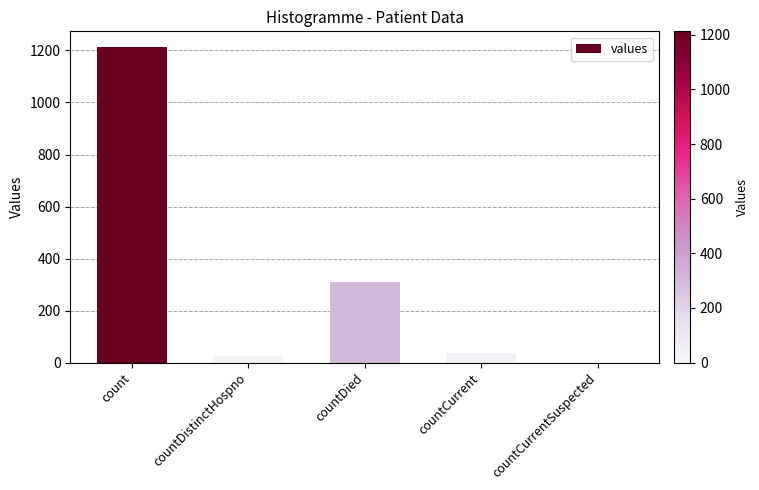

Approximately how many times larger is the value at count compared to countCurrent?

32.8